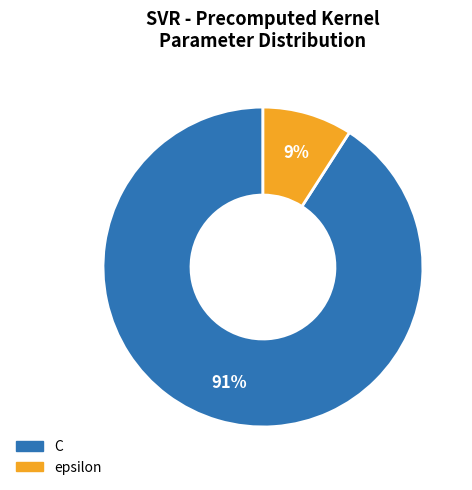

Count the number of slices in the pie.

2